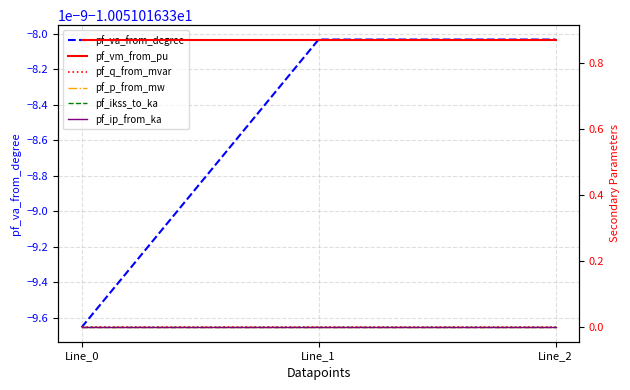

At how many categories does at least one series exceed 0?

3